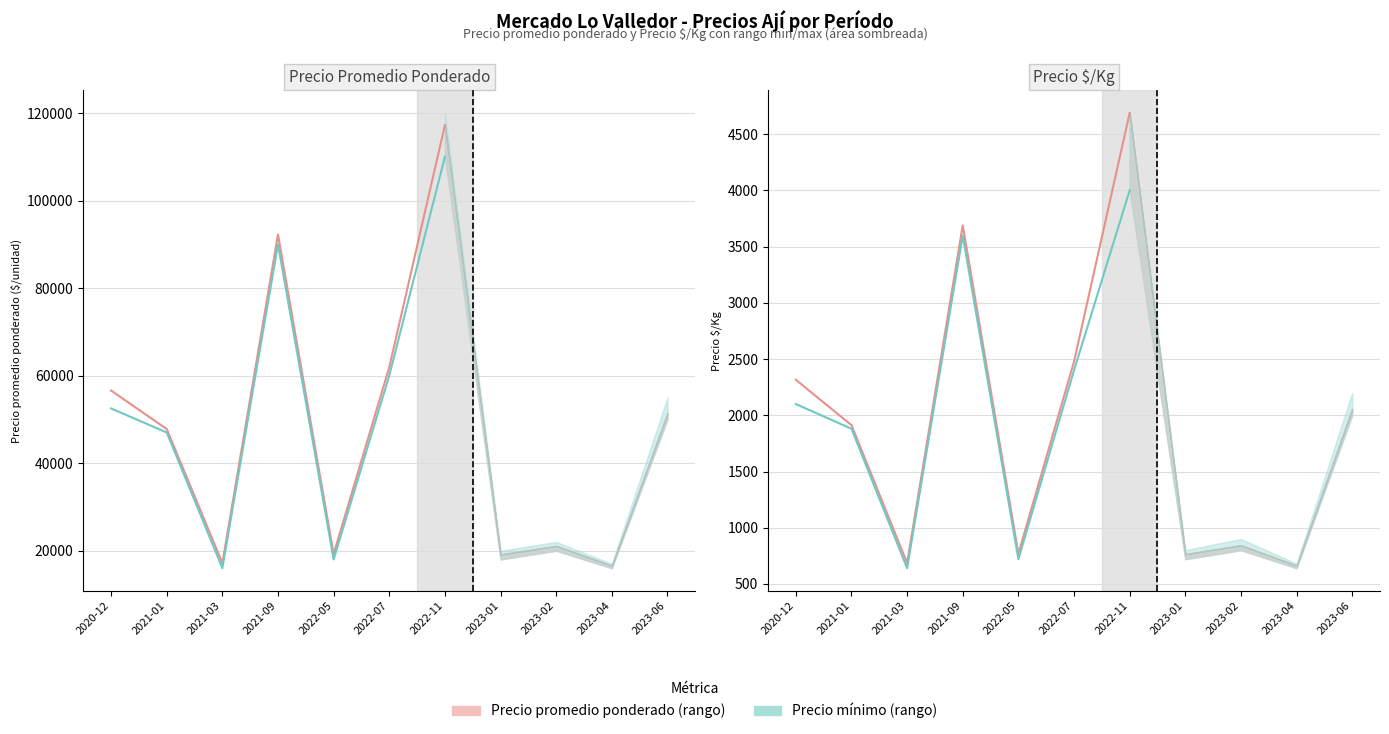

True or false: Precio promedio ponderado and Precio $/Kg cross at least once.

False